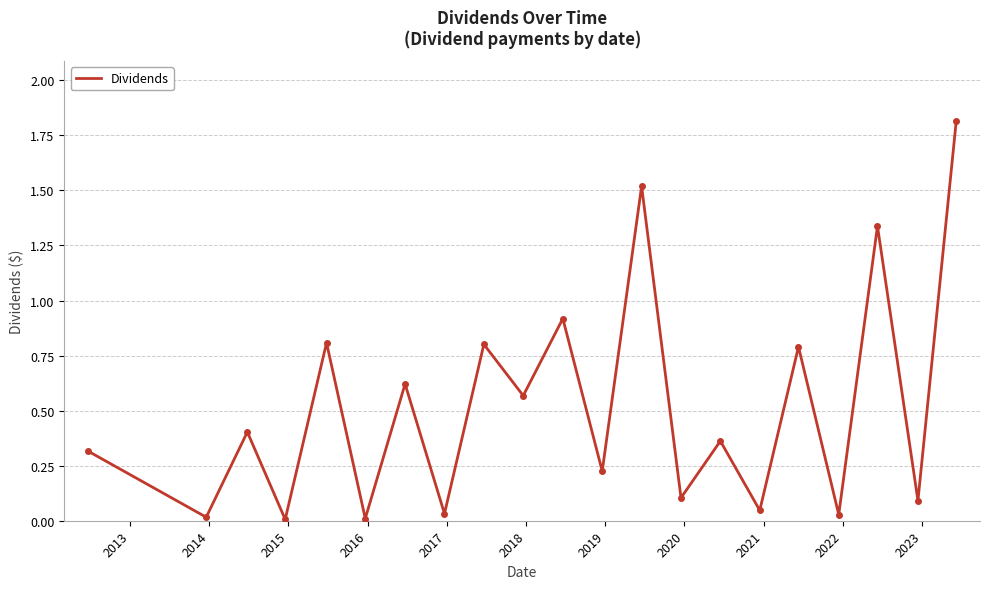

What is the greatest value displayed?

1.8